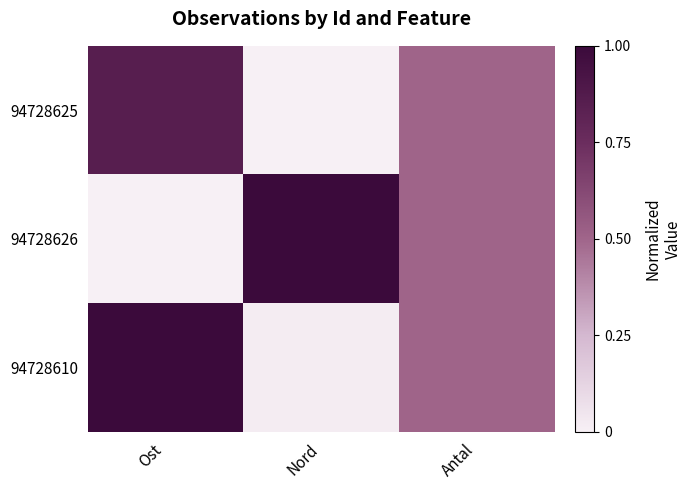

Between Nord and Antal, which series saw the biggest shift?

94728625